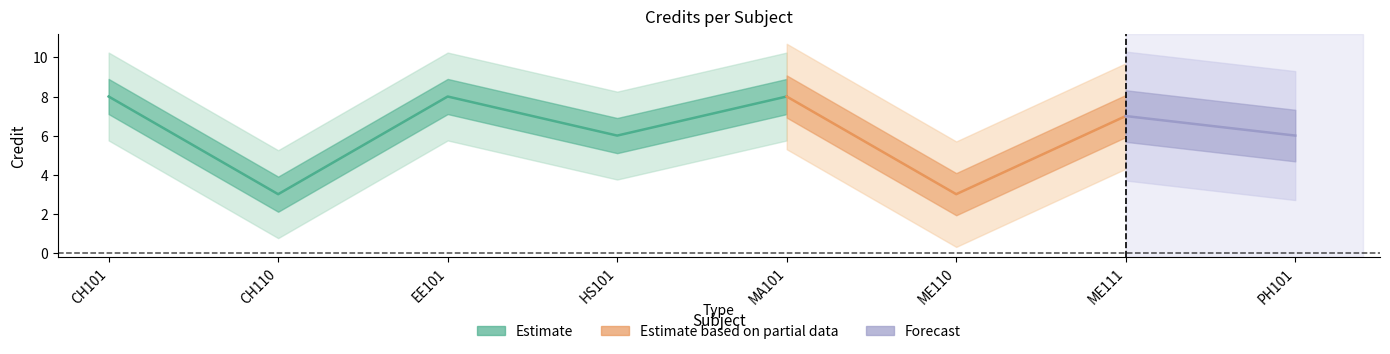

What value does the data have at CH110?

3